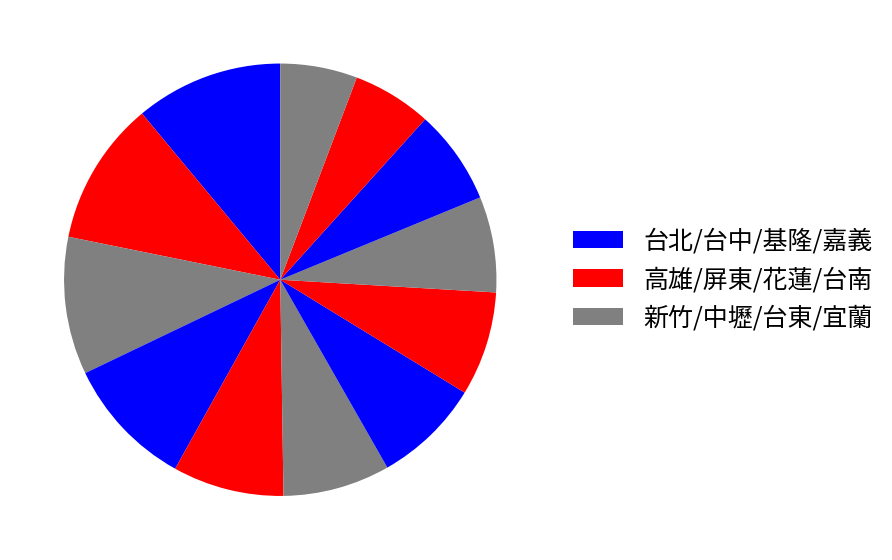

How many slices are in this pie chart?

12